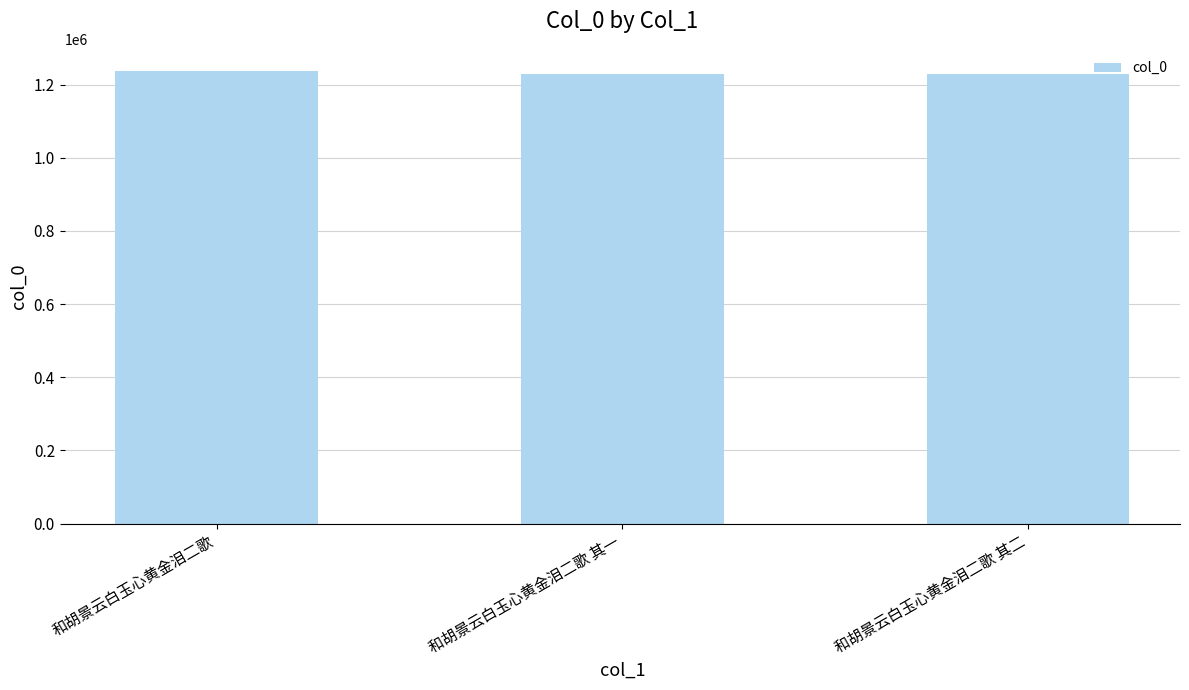

Is it true that the value at 和胡景云白玉心黄金泪二歌 其一 is 1638130?

False